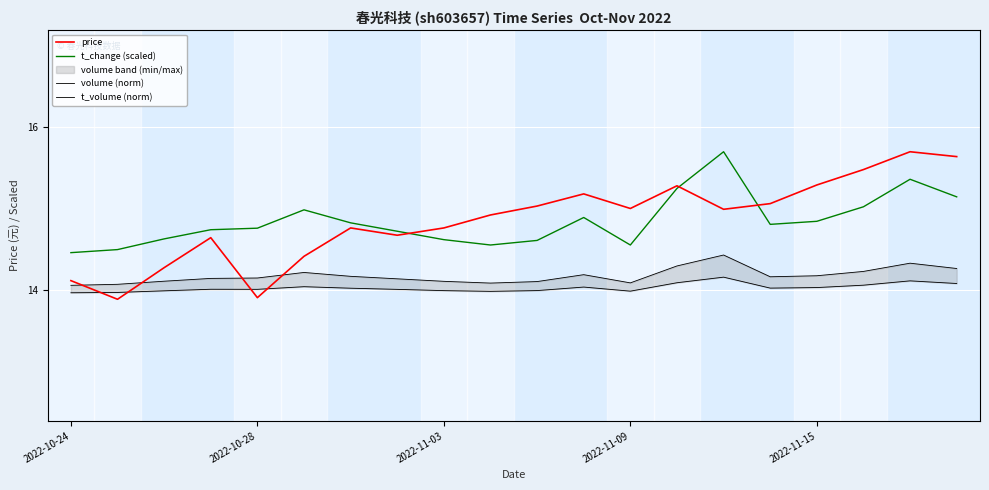

In t_change (scaled), how many points are higher than both neighbors (excluding endpoints)?

4